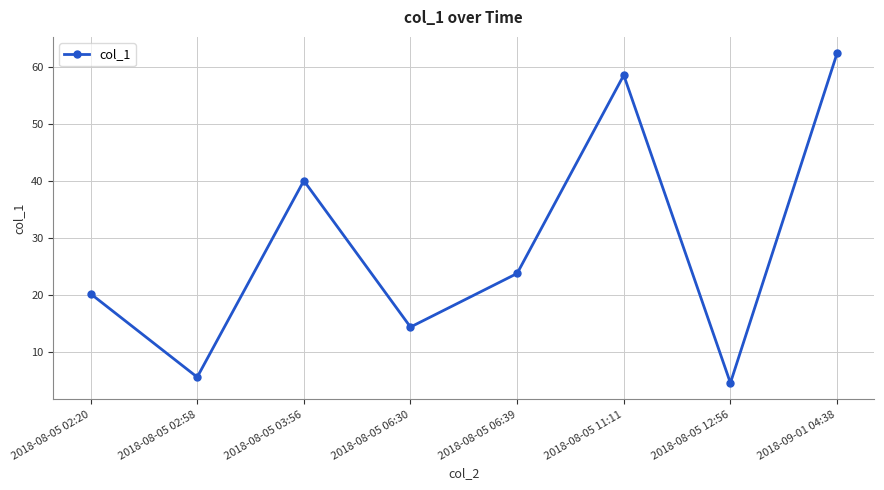

List the labels in order of value, smallest first.

2018-08-05 12:56, 2018-08-05 02:58, 2018-08-05 06:30, 2018-08-05 02:20, 2018-08-05 06:39, 2018-08-05 03:56, 2018-08-05 11:11, 2018-09-01 04:38